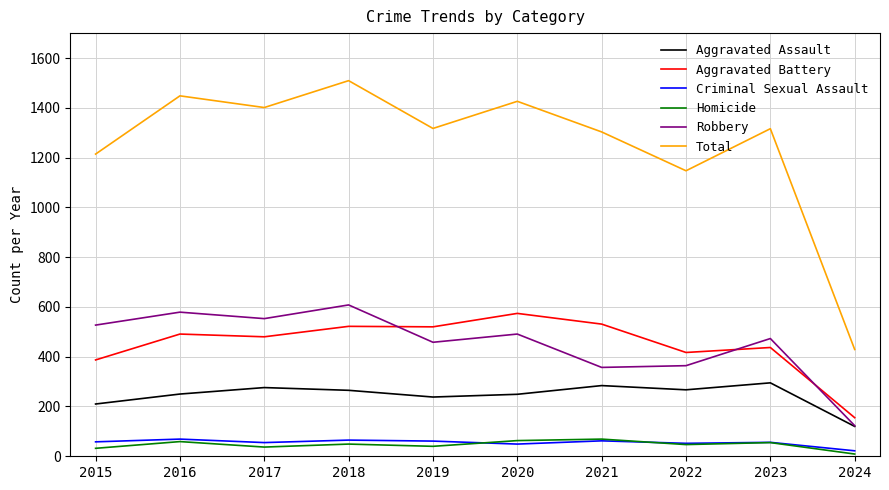

Which series changed the most between 2018 and 2021?

Robbery